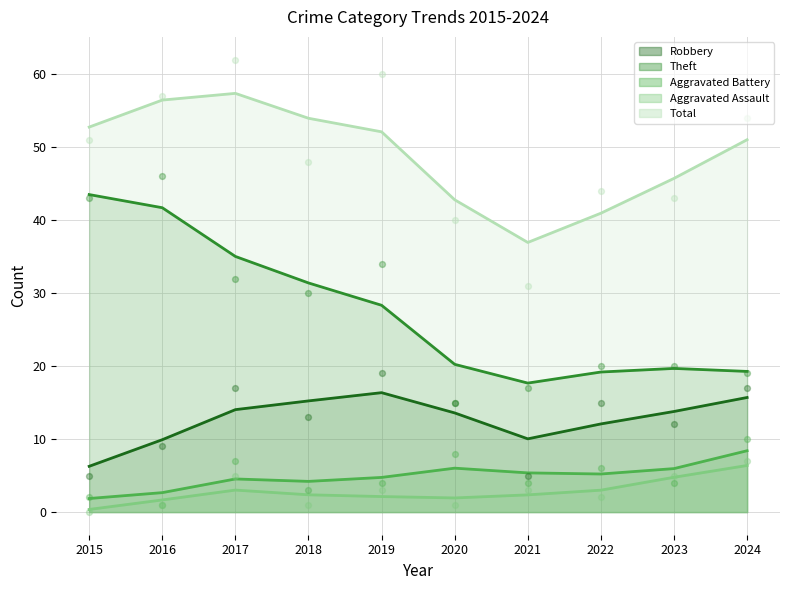

Is the value of Aggravated Assault at 2015 greater than the value of Aggravated Battery at 2019?

No